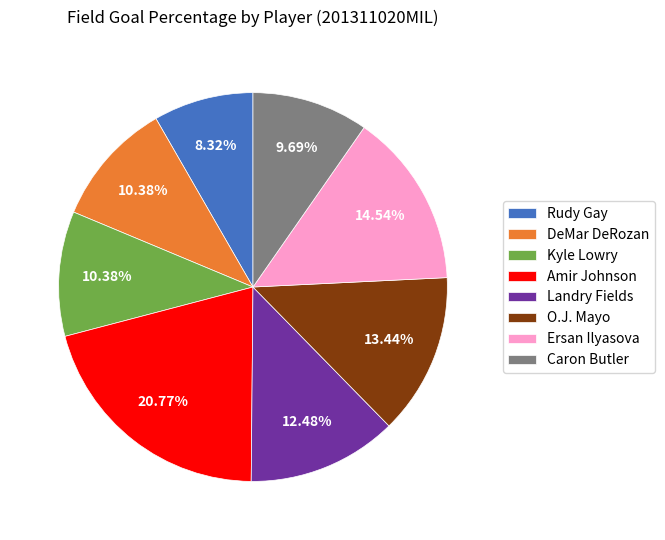

Which slice is the smallest?

Rudy Gay